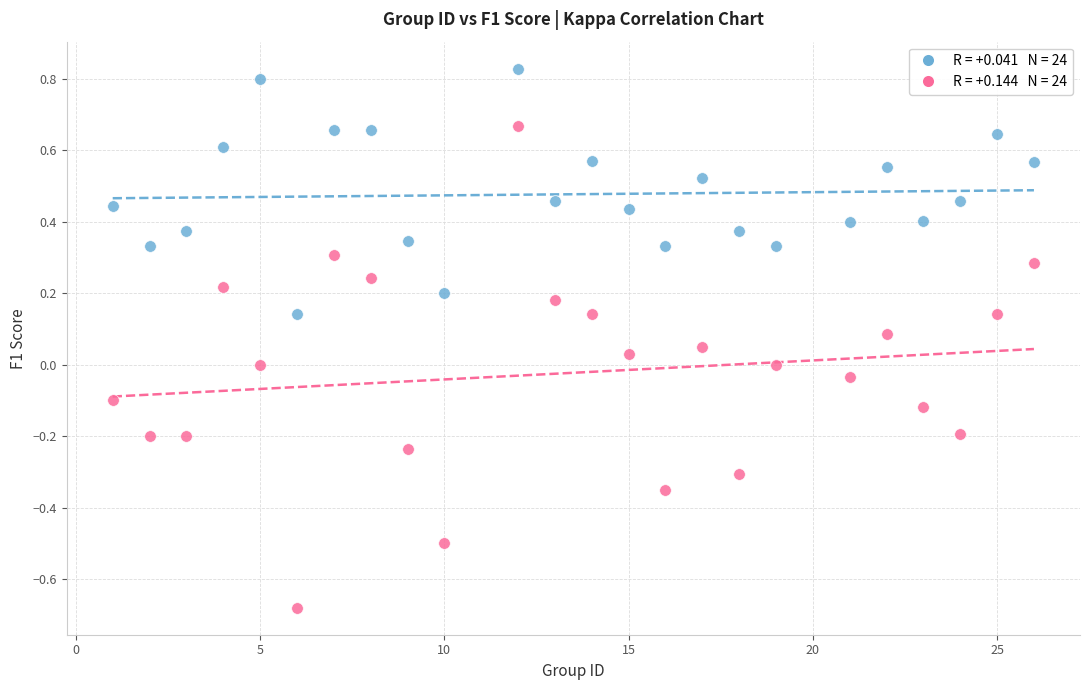

Across all data points, what is the range of X values (max minus min)?

25.0